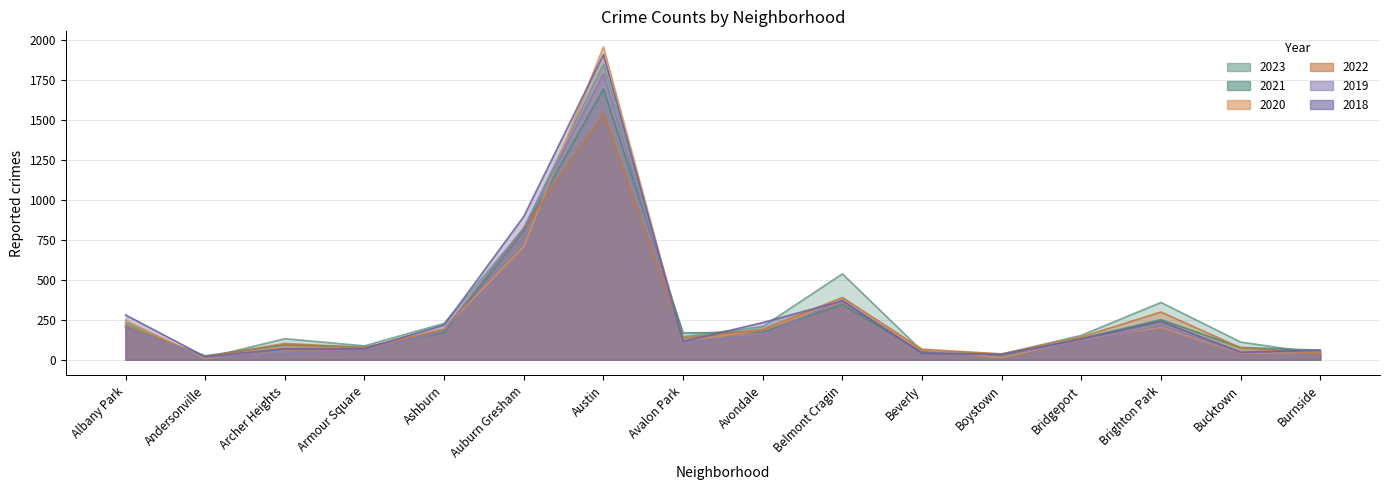

How many times do 2022 and 2020 cross each other?

6